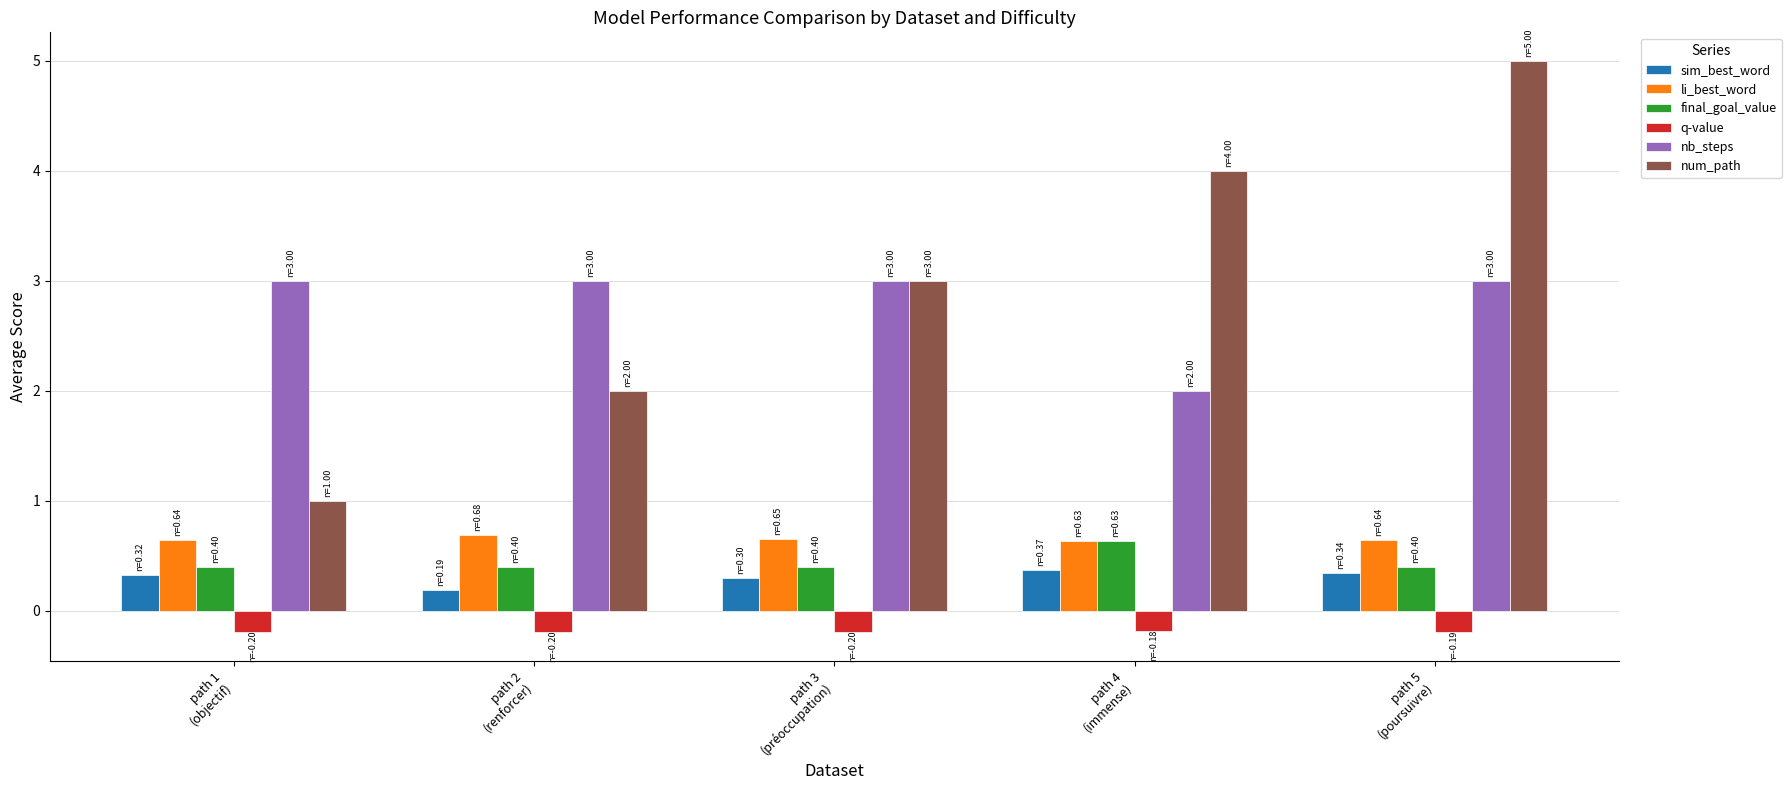

What position from the left is path 2
(renforcer)?

2